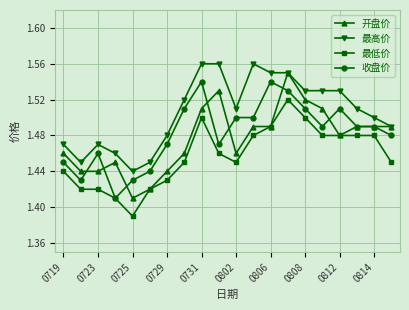

How many 开盘价 values are between 1 and 2?

20